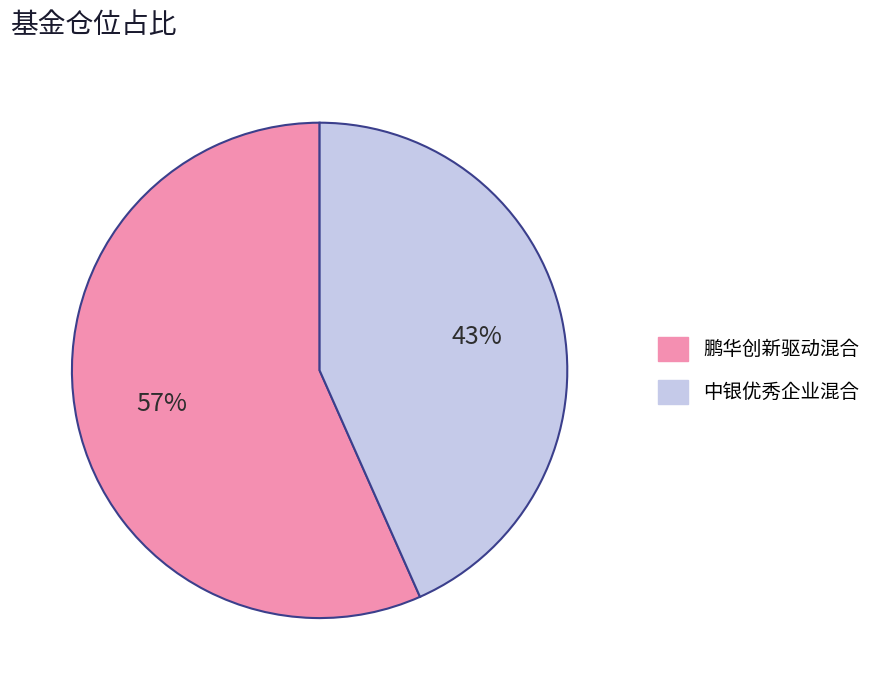

To the nearest percent, what portion does 中银优秀企业混合 represent?

43%